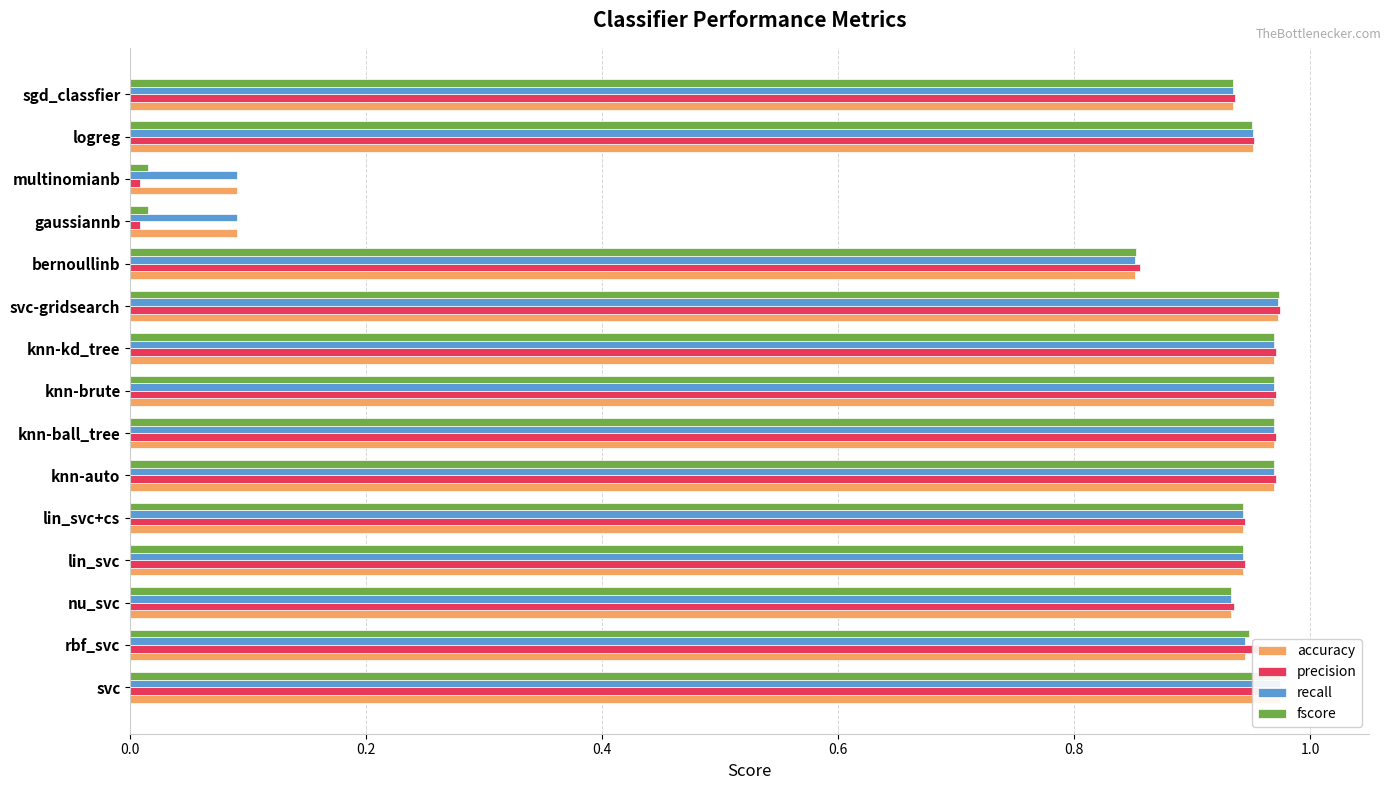

How many groups of bars are there?

15